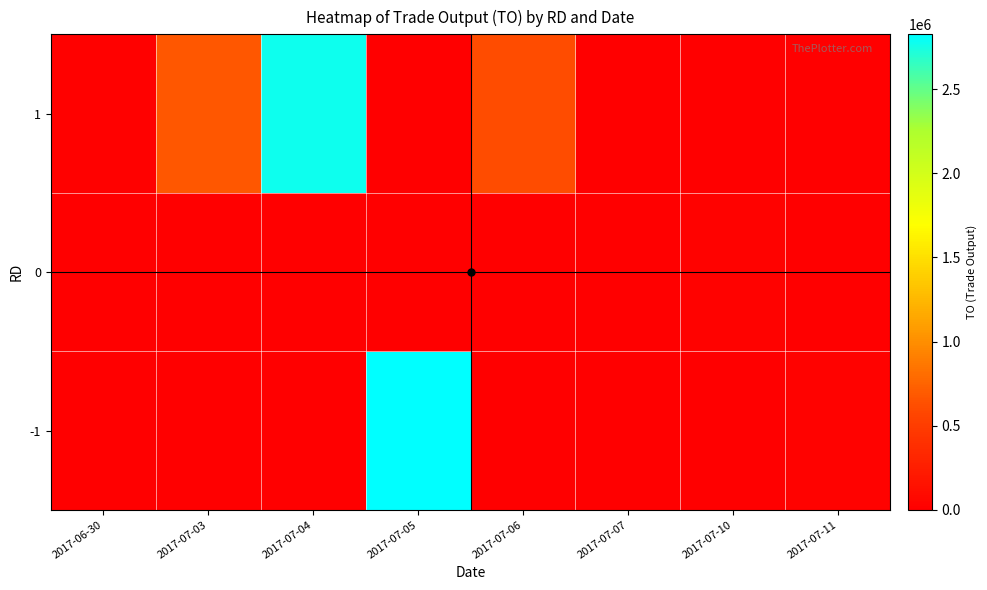

List the series in order of their overall mean, highest first.

1, -1, 0